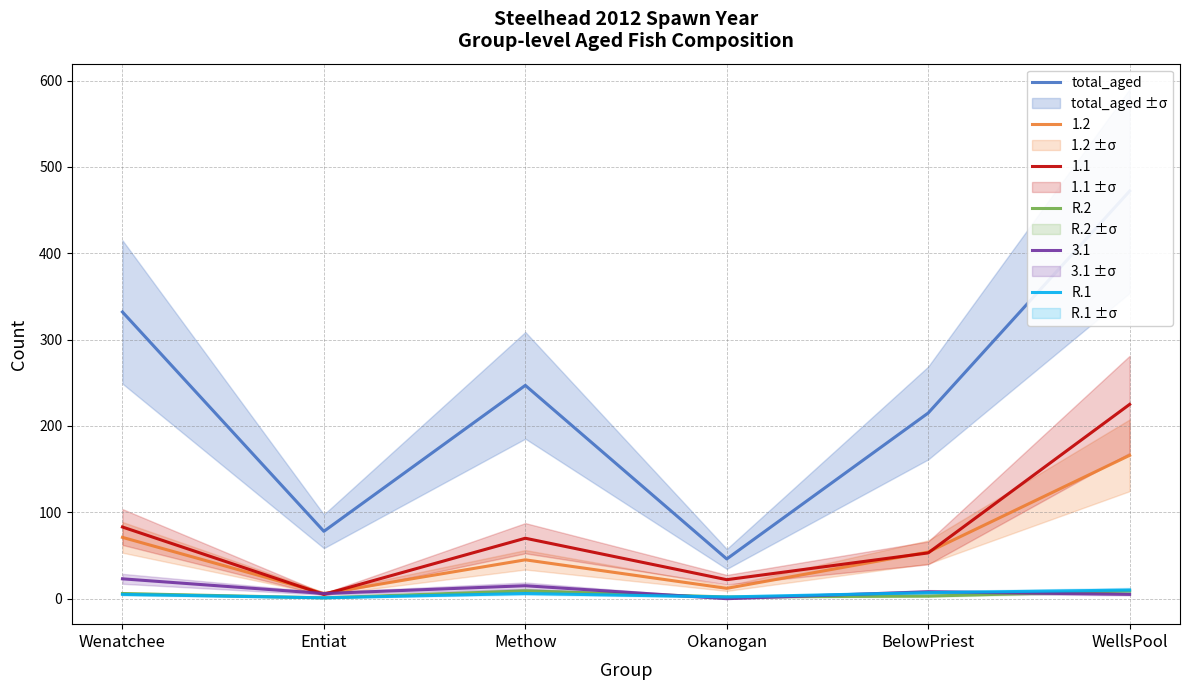

What is the smallest value displayed?

1